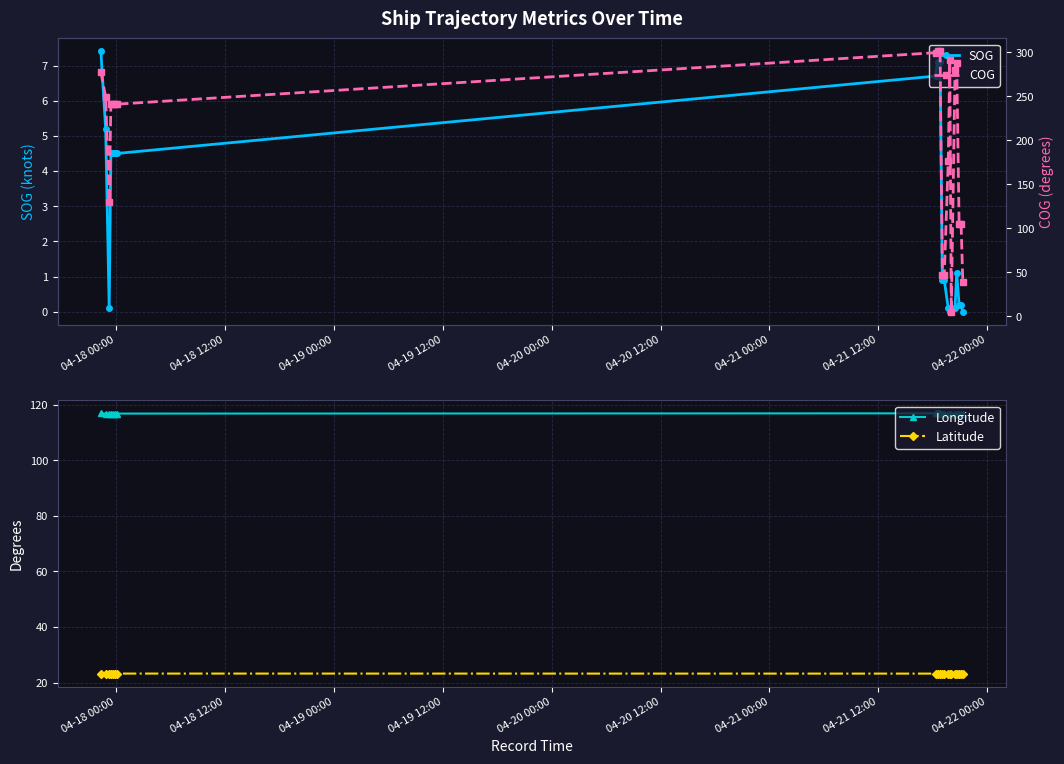

What is the value of the Latitude point at the 18th from the left?

23.2